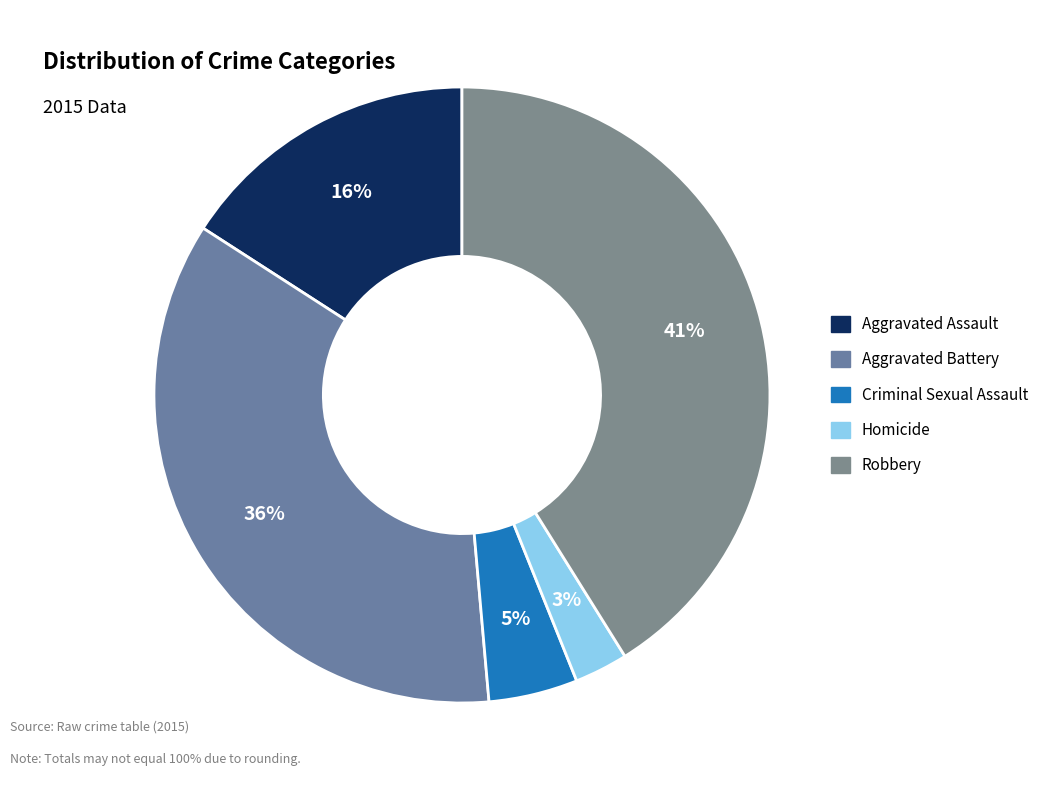

To the nearest percent, what percentage of the pie is Aggravated Assault?

16%